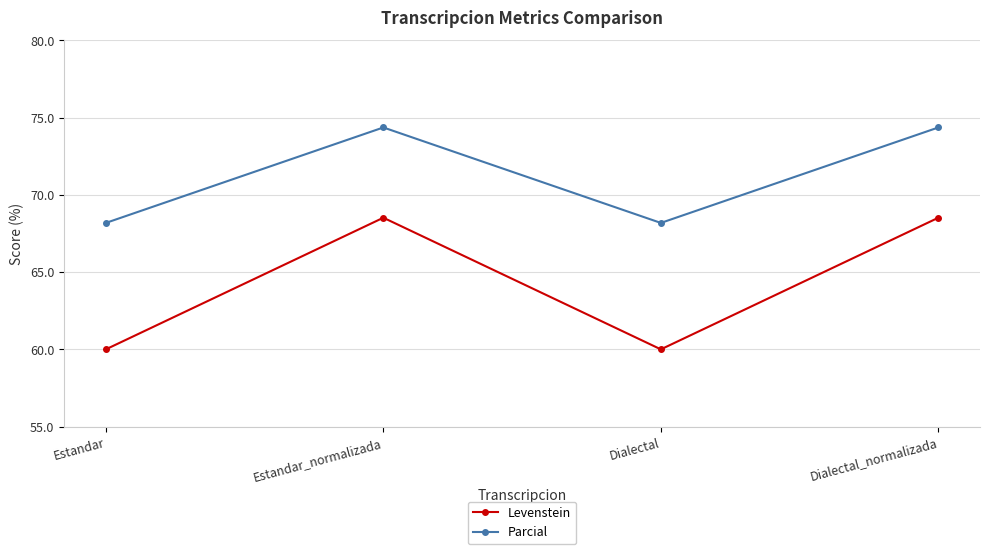

Rank the series by their average value, from lowest to highest.

Levenstein, Parcial